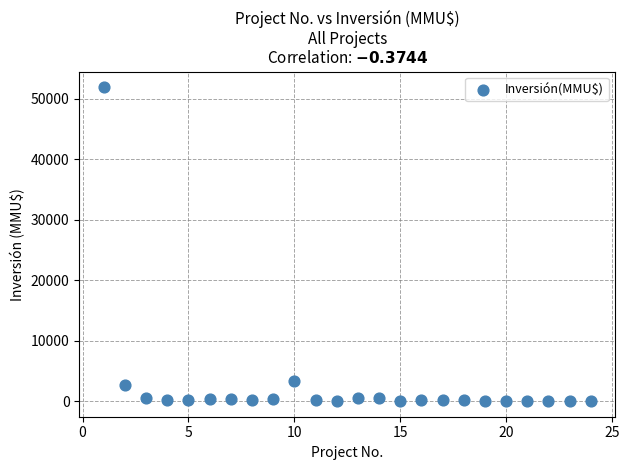

What is the range of X values (max minus min)?

23